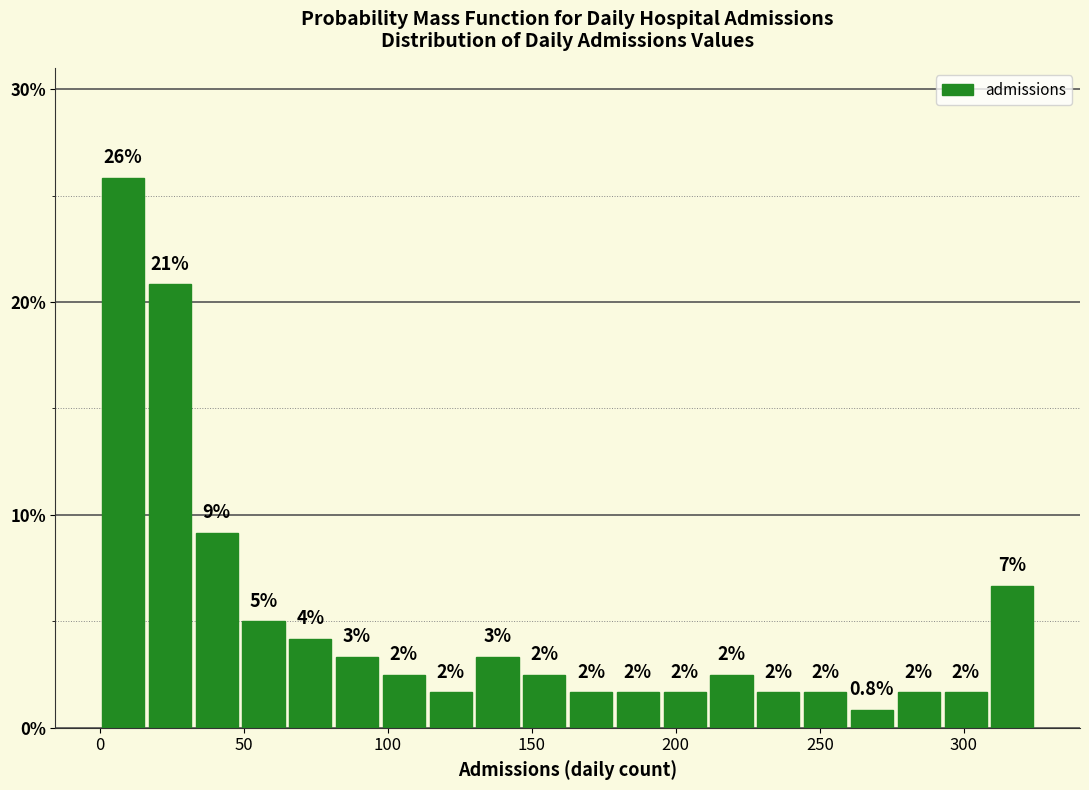

Around what value on the x-axis is the tallest bar? Give the approximate position of its centre, as read against the axis.

10